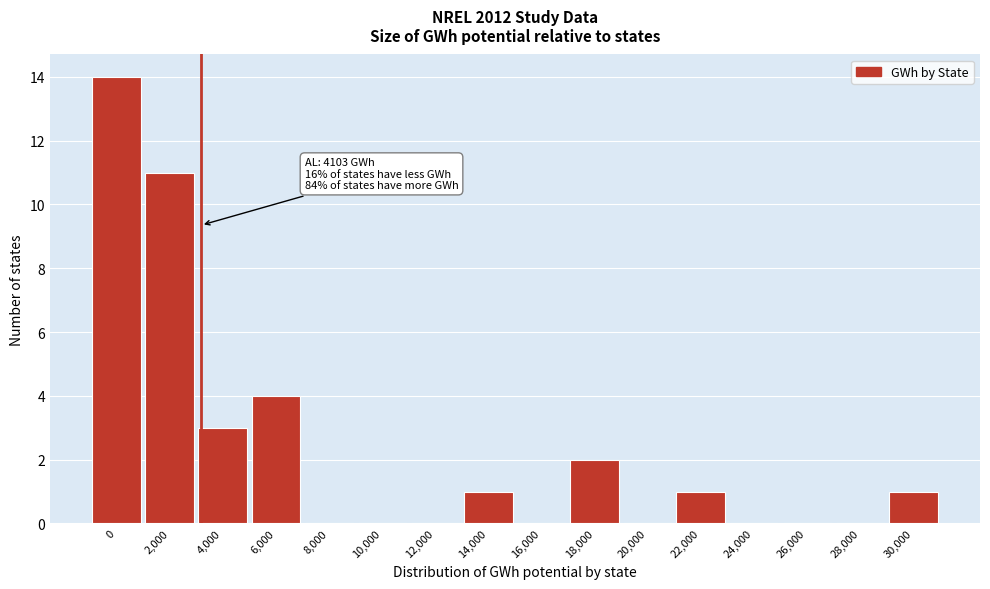

Reading left to right, transcribe all the data shown in this chart.

0=14	2,000=11	4,000=3	6,000=4	8,000=0	10,000=0	12,000=0	14,000=1	16,000=0	18,000=2	20,000=0	22,000=1	24,000=0	26,000=0	28,000=0	30,000=1